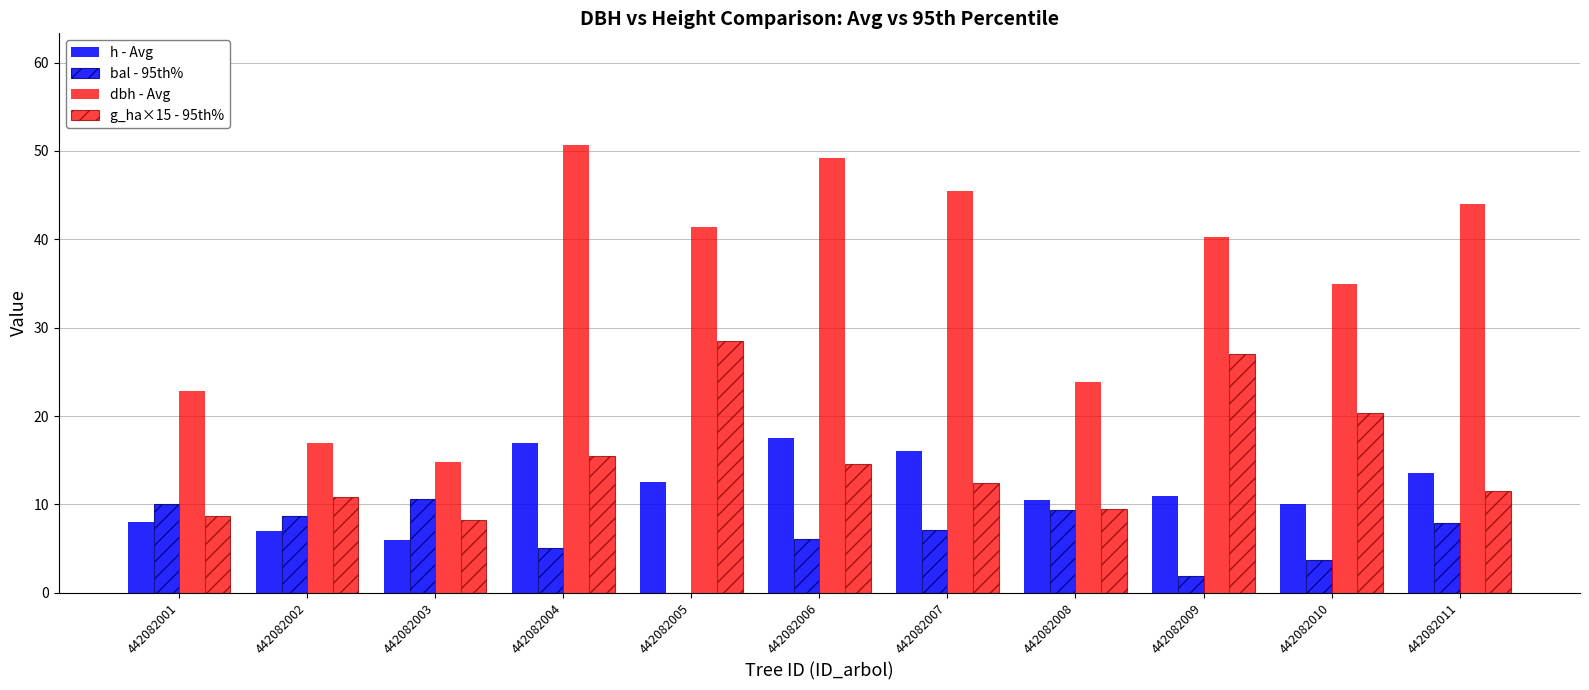

At how many categories does at least one series exceed 16?

10